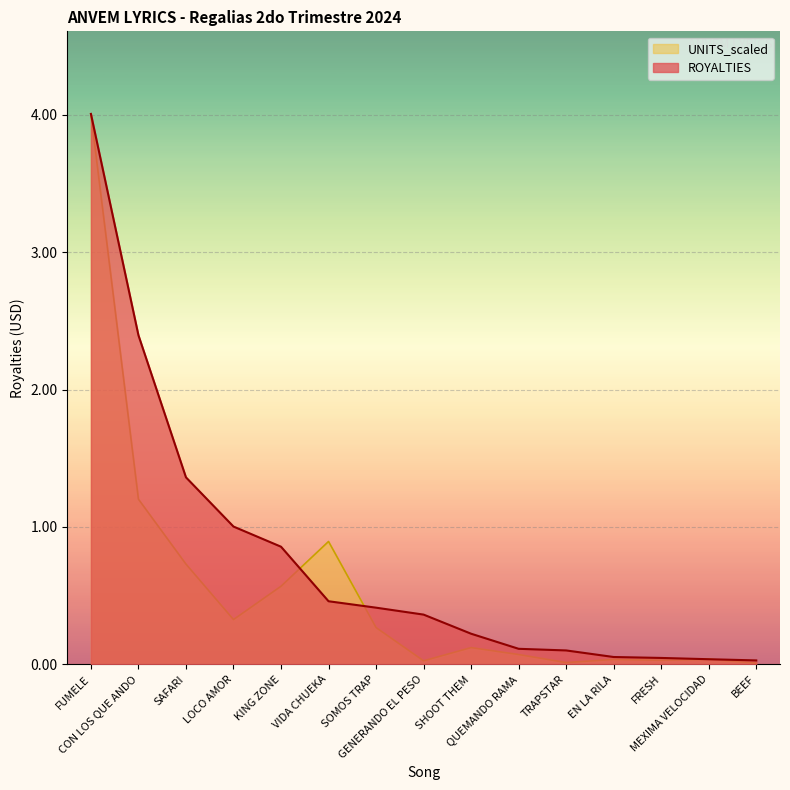

Which series has the largest range (max minus min)?

UNITS_scaled